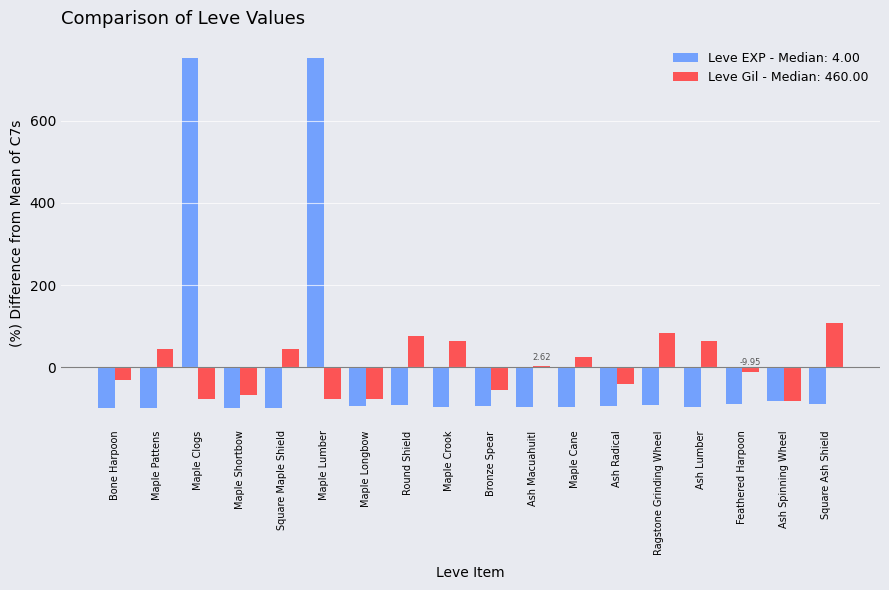

Count the number of data series in this chart.

2